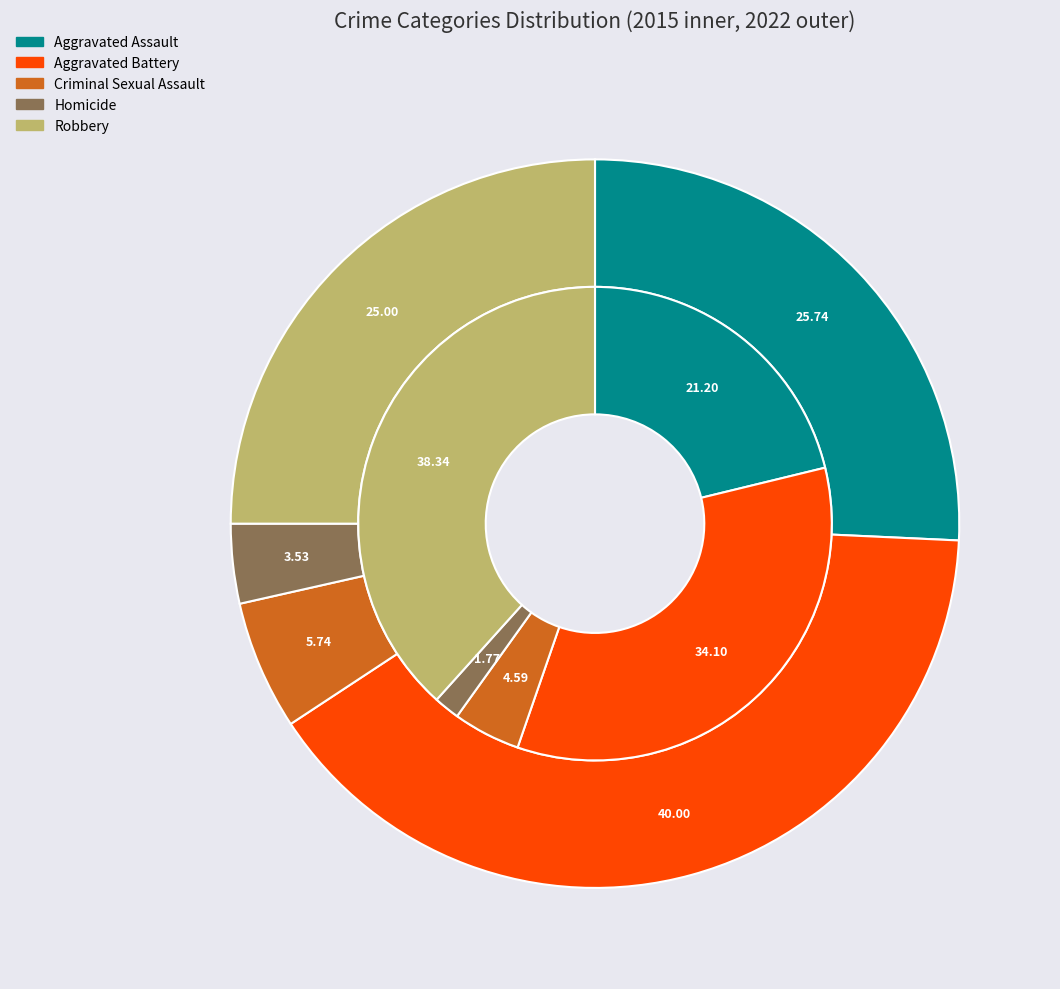

What is the largest slice in the pie chart?

Aggravated Battery